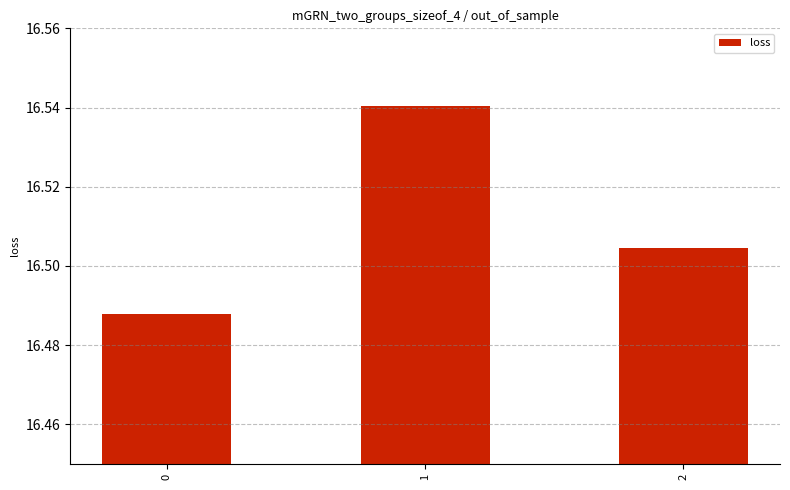

What is the ratio of the value at 2 to the value at 0?

1.0